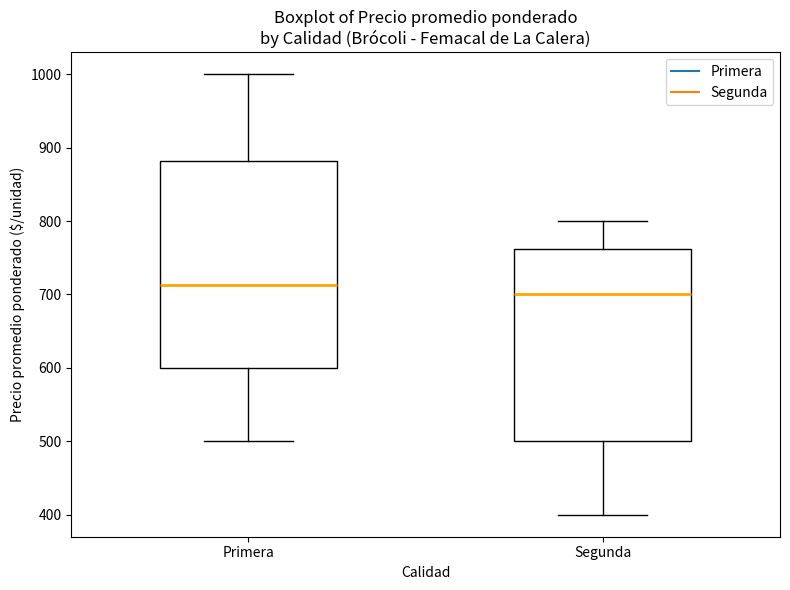

Which box's median line is the lowest?

Segunda